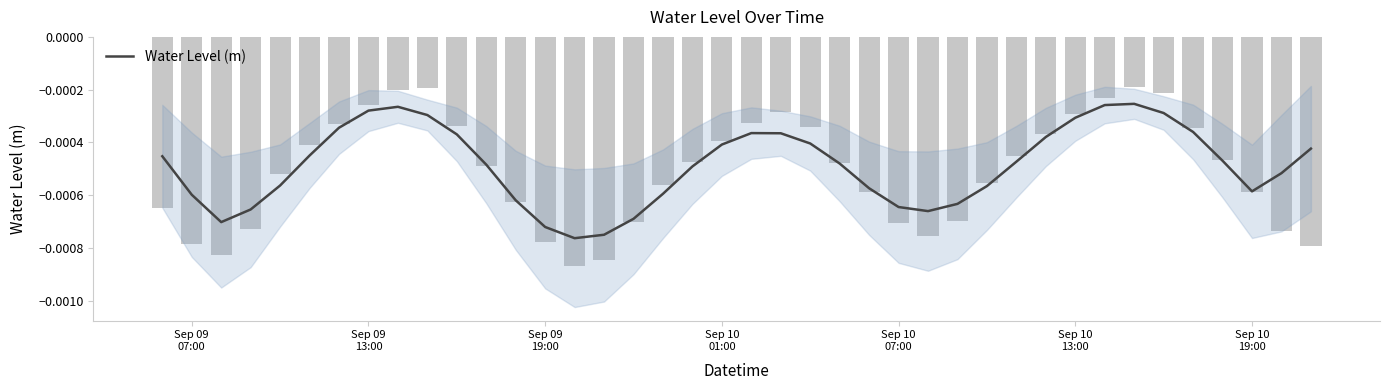

The chart shows a value of -0.0 at 35. True or false?

False